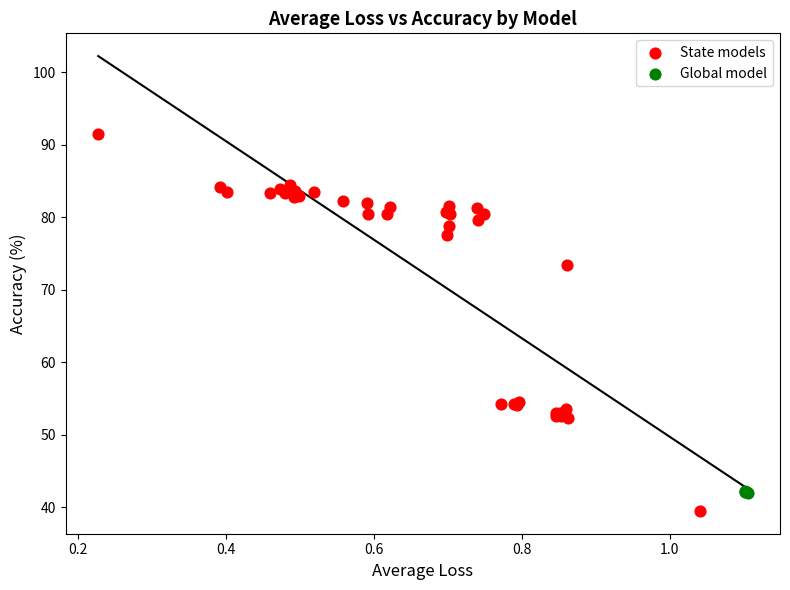

Which series has the largest Y range (max minus min)?

State models